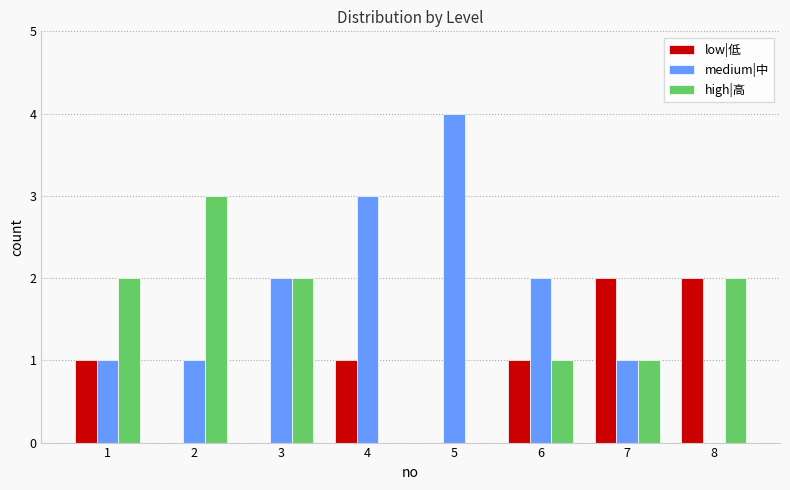

Is it true that medium|中 equals 3 at 3?

False